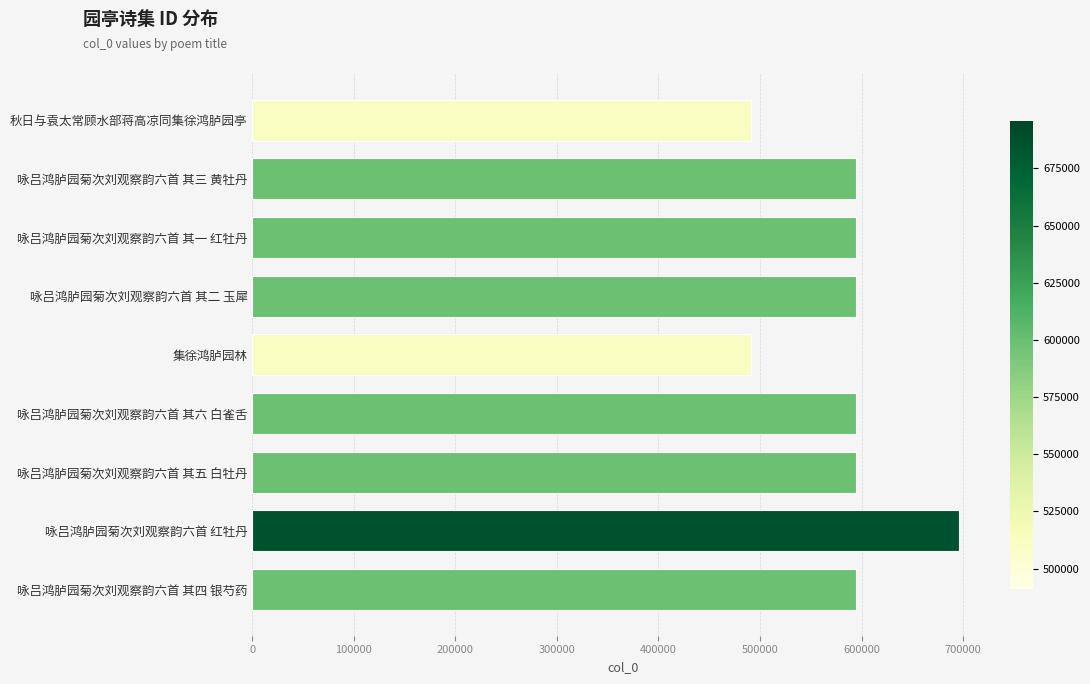

Is it true that the value at 咏吕鸿胪园菊次刘观察韵六首 其五 白牡丹 is 810783?

False